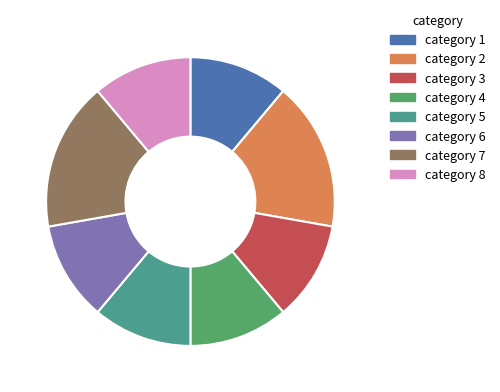

How many slices are in this pie chart?

8